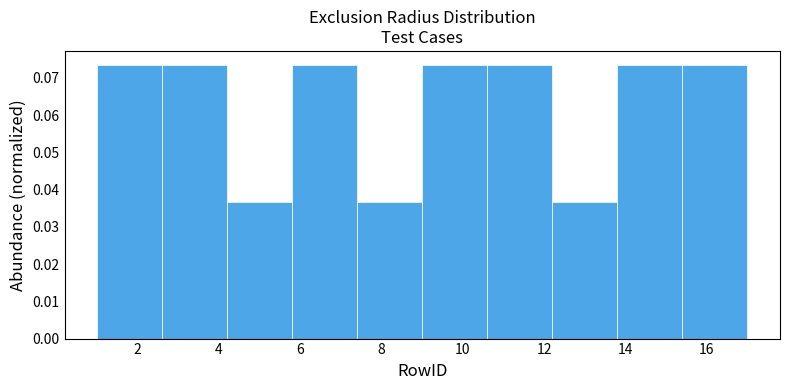

Reading left to right, transcribe this chart: for each bar, give the range it covers on the x-axis and its height. The values are not printed on the chart, so give them approximately, as read against the axis.

1.0 to 2.6: 0.074
2.6 to 4.2: 0.074
4.2 to 5.8: 0.037
5.8 to 7.4: 0.074
7.4 to 9.0: 0.037
9.0 to 10.6: 0.074
10.6 to 12.2: 0.074
12.2 to 13.8: 0.037
13.8 to 15.4: 0.074
15.4 to 17.0: 0.074